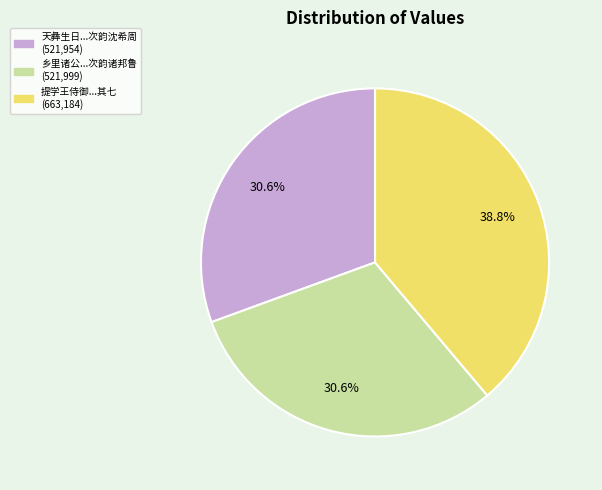

Is there a majority slice in this chart?

No